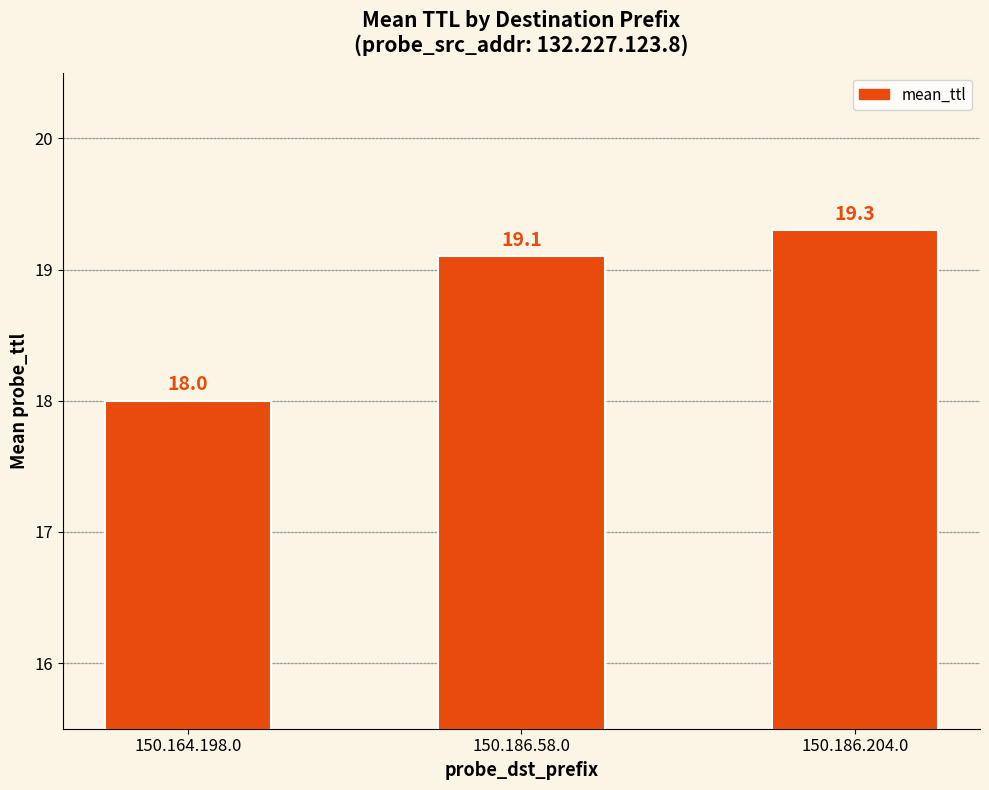

Where is the data nearest to the value 18?

150.164.198.0